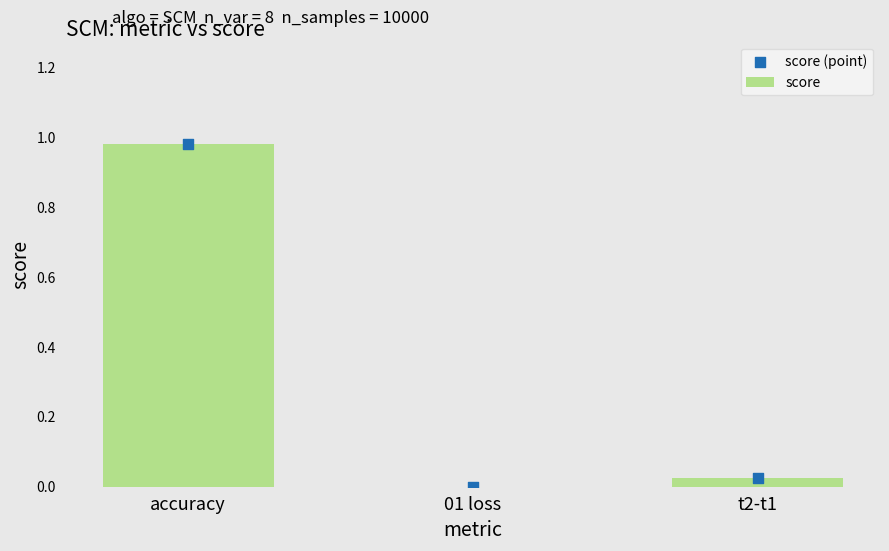

Is the value of score at accuracy greater than the value of score (point) at t2-t1?

Yes